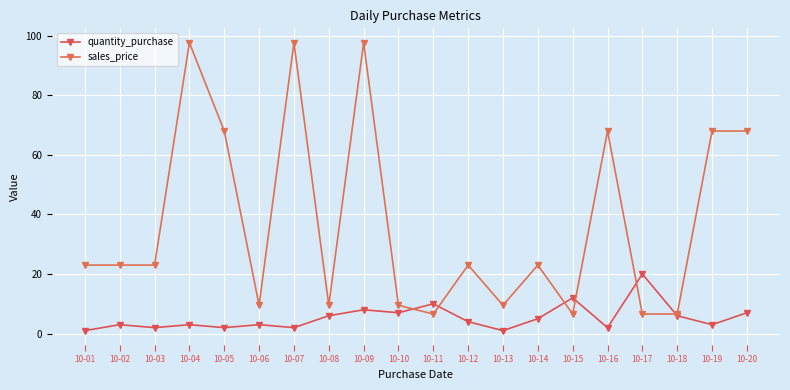

What is the greatest value displayed?

97.6